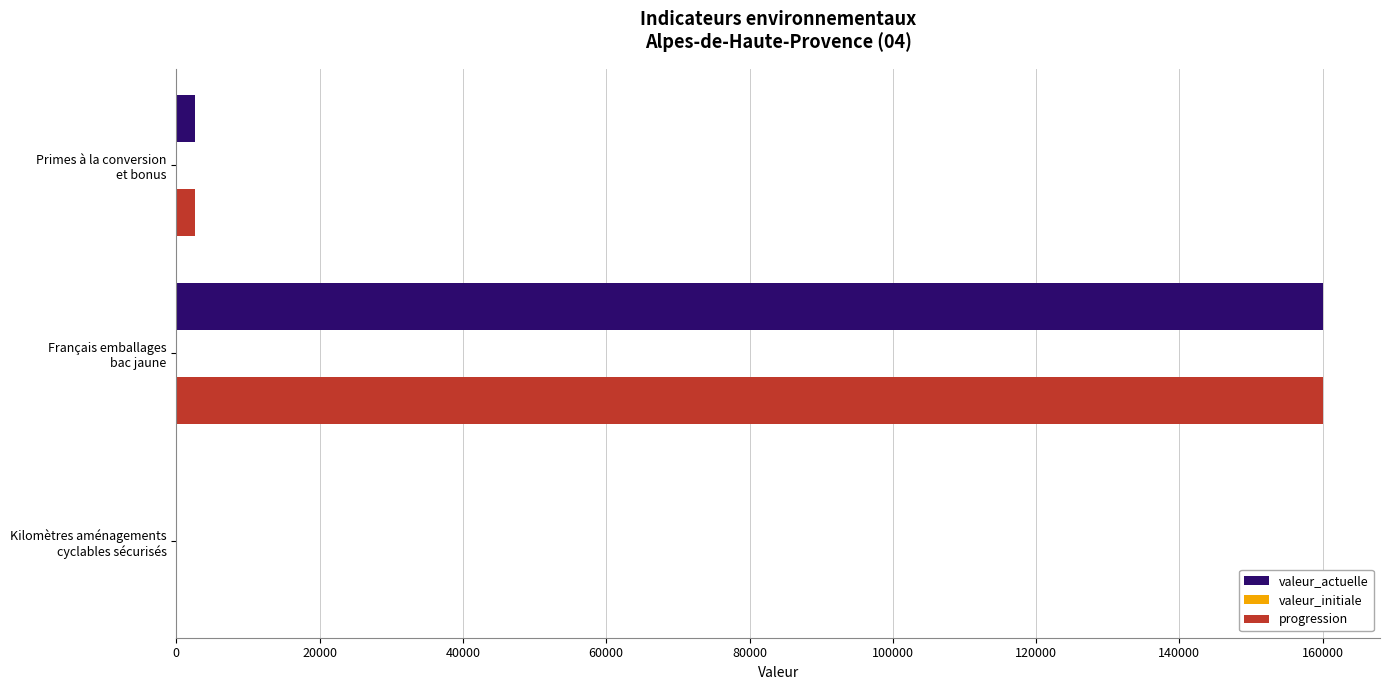

Count the number of data series in this chart.

3